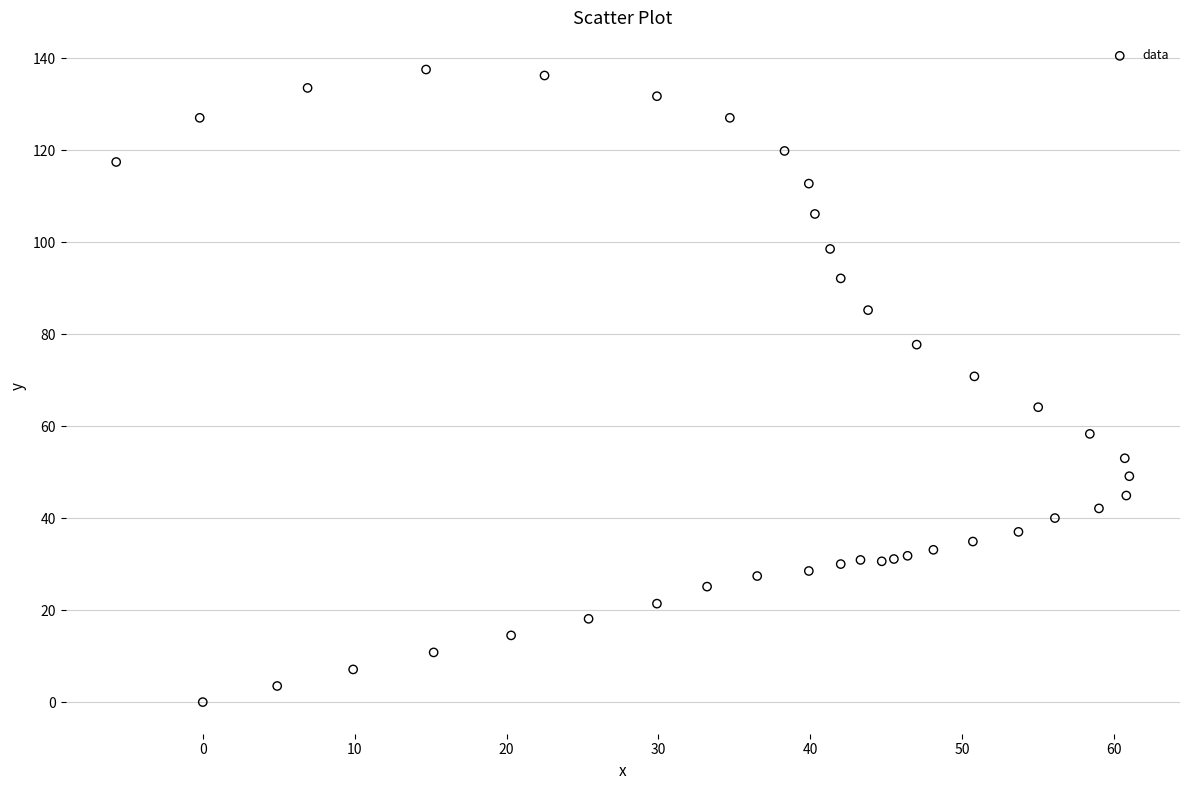

What is the range of X values (max minus min)?

66.7